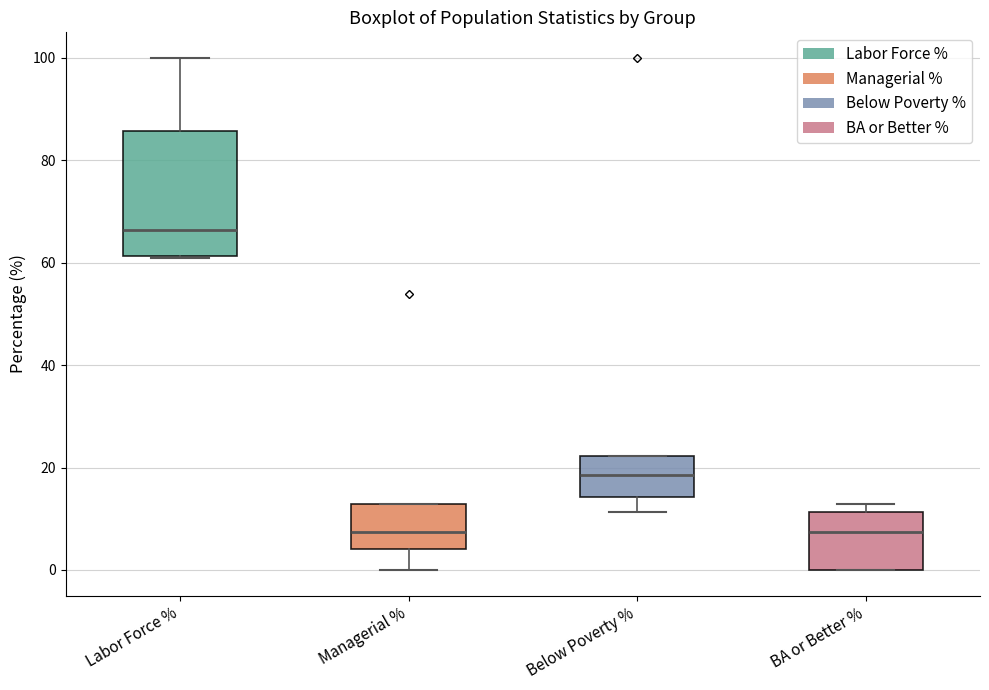

Where is the upper edge of the box for Labor Force % on the y-axis? The values are not printed on the chart, so give them approximately, as read against the axis.

86